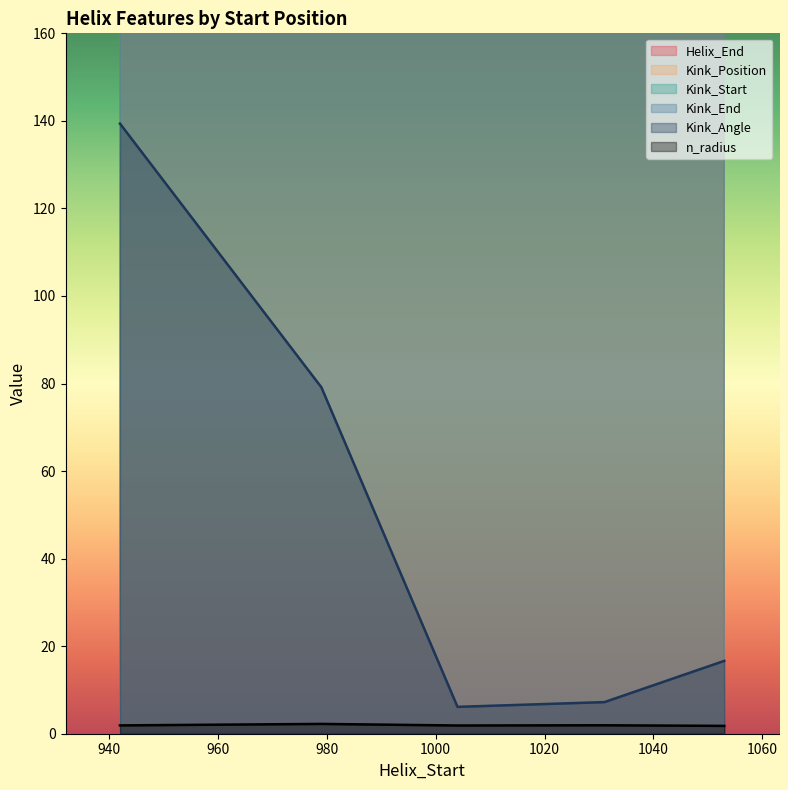

What are all the series names shown in the legend?

Helix_End, Kink_Position, Kink_Start, Kink_End, Kink_Angle, n_radius